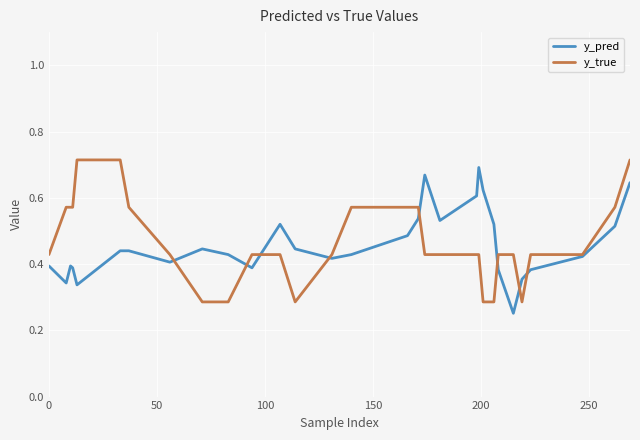

Rank the series by their average value, from lowest to highest.

y_pred, y_true